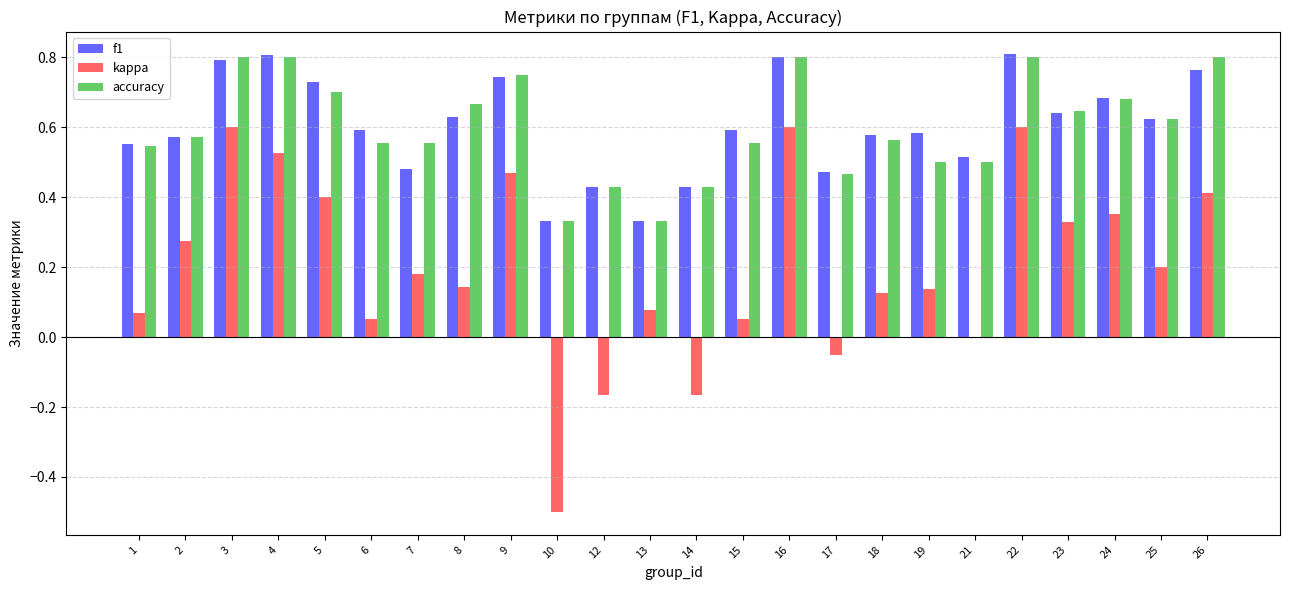

Is it true that f1 equals 0.2 at 9?

False